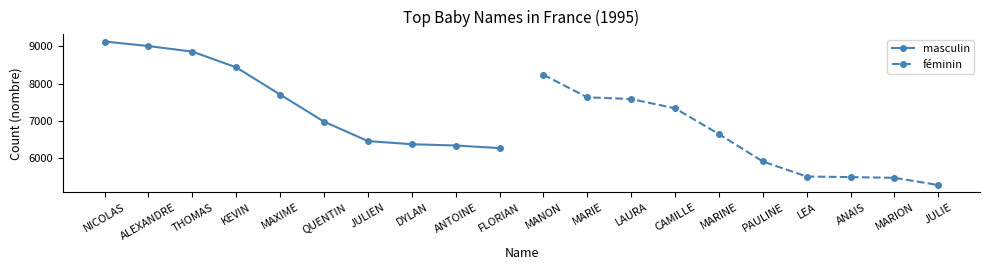

What is the approximate value of masculin at ANTOINE, to the nearest 10?

6330